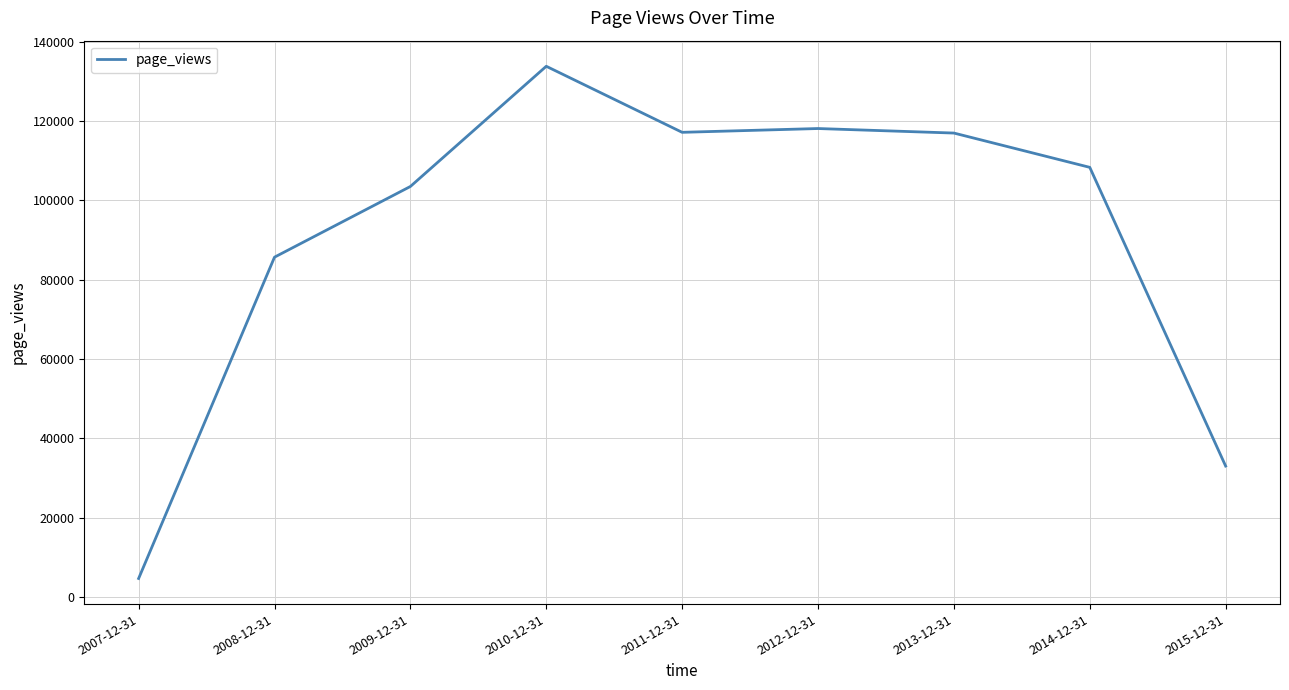

What is the average value?

91220